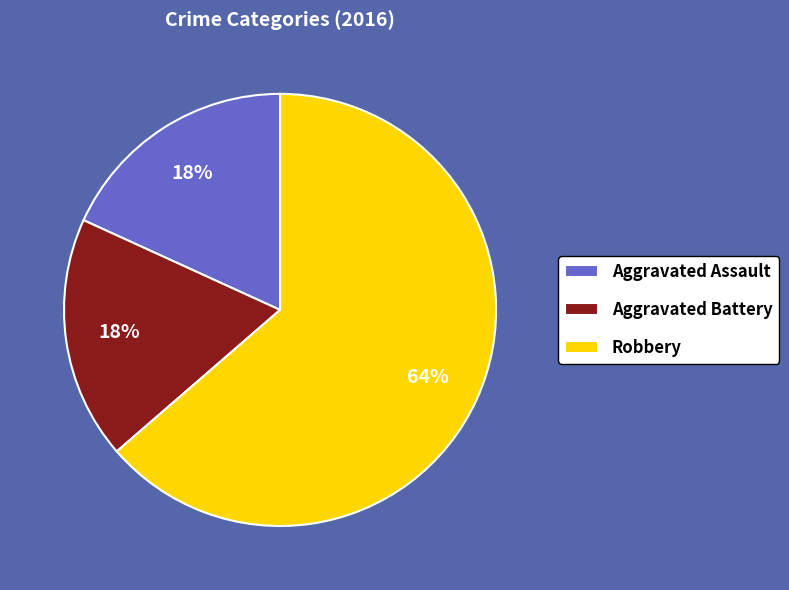

True or false: Aggravated Battery accounts for 18% of the total.

True